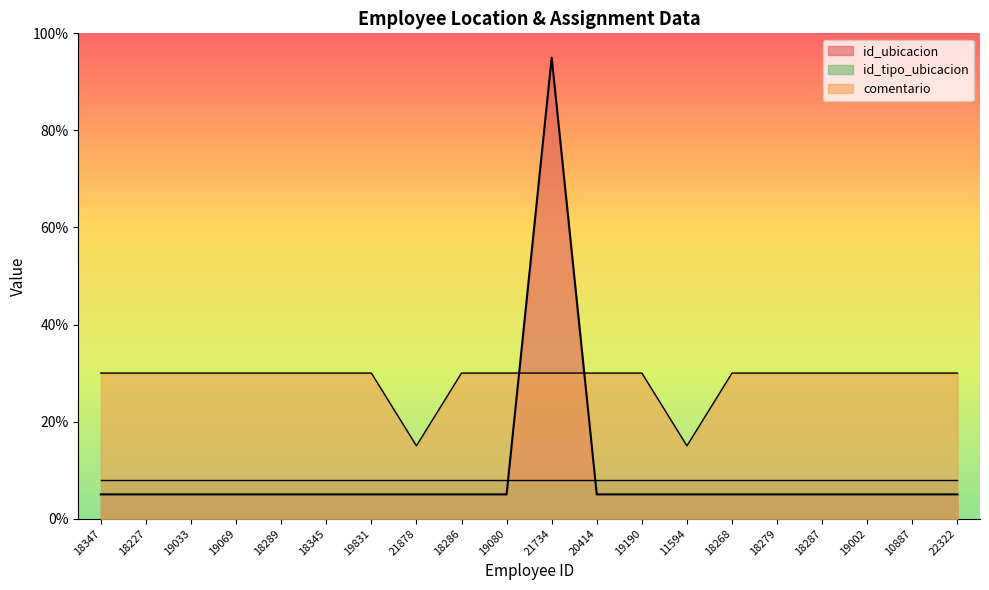

Which series has the largest total across all categories?

comentario